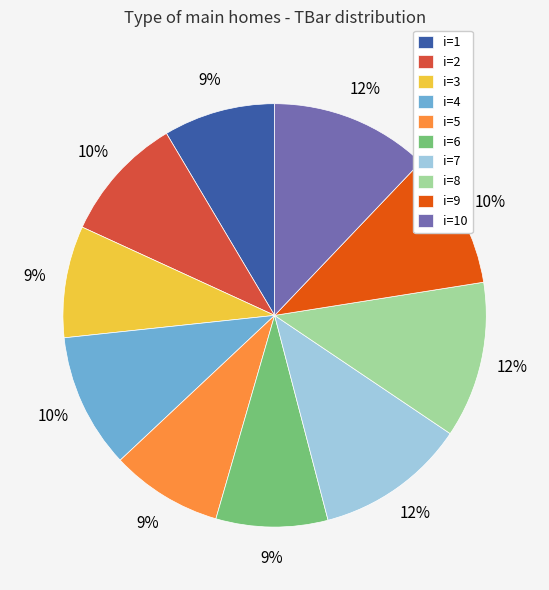

Is there a majority slice in this chart?

No